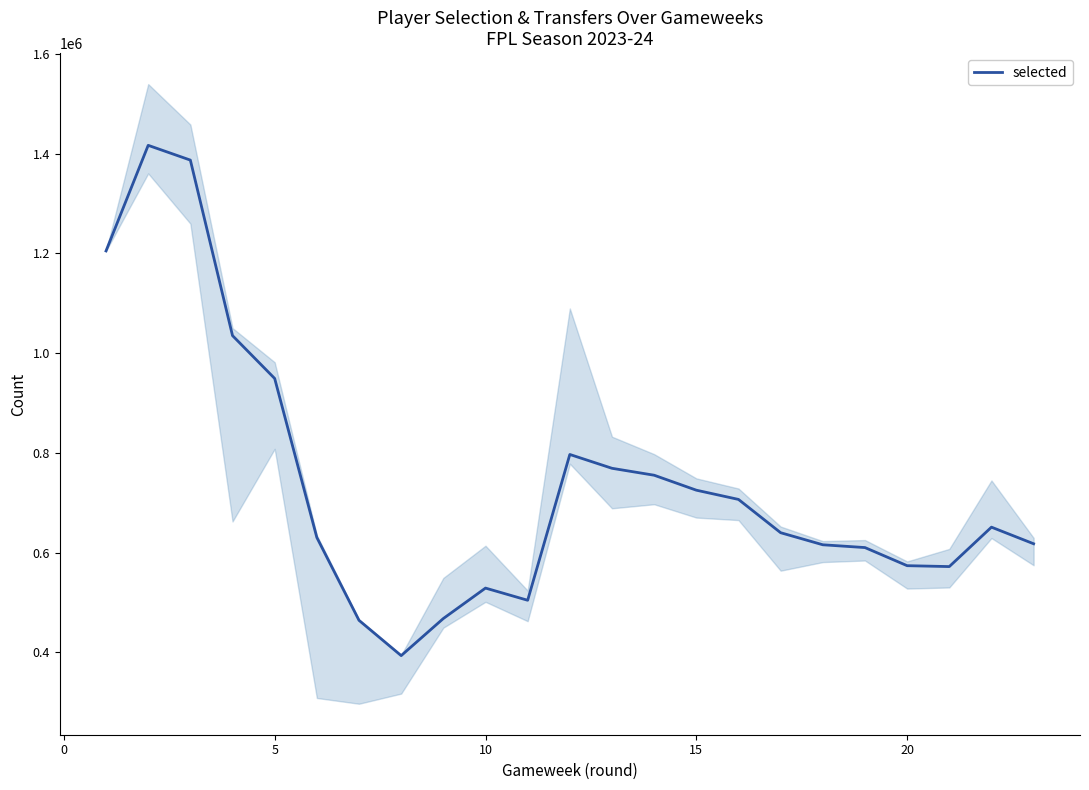

What is the average value?

739694